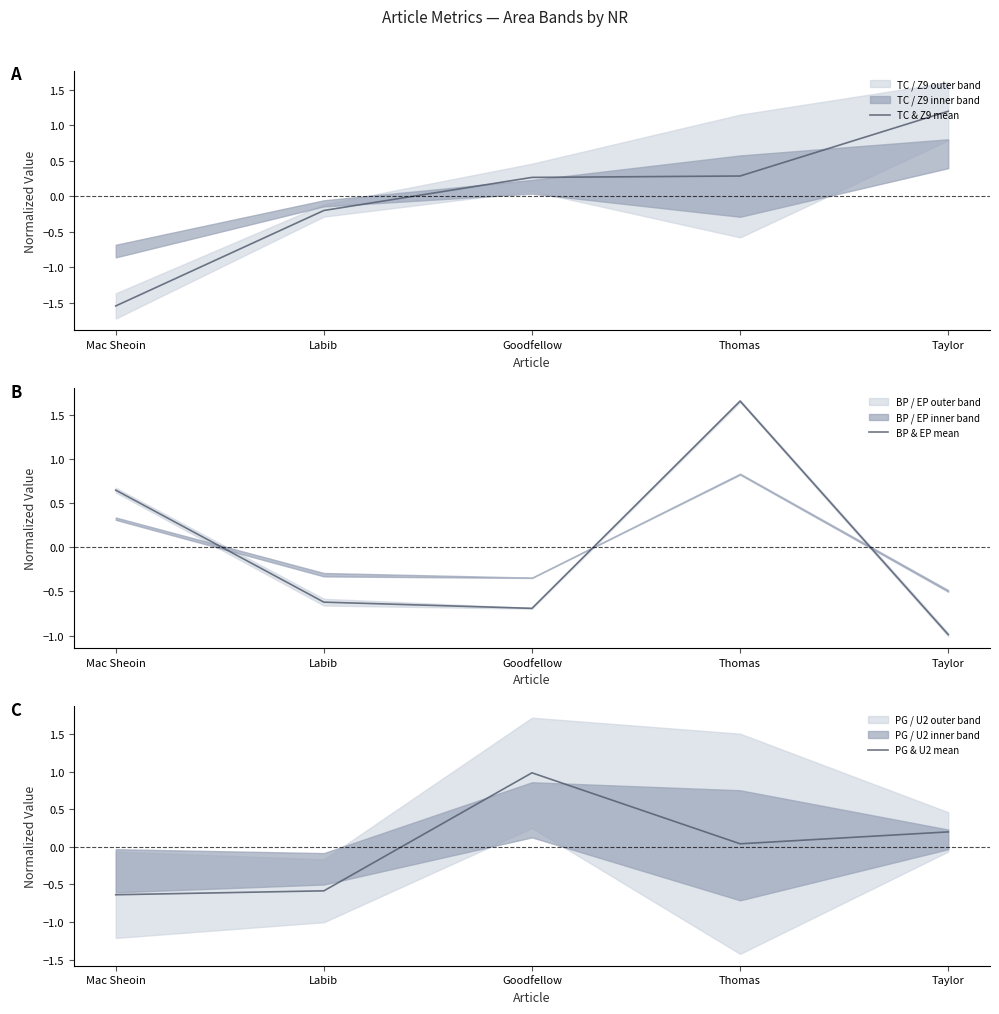

What is the difference between the second highest and second lowest values in the TC & Z9 mean series?

0.5